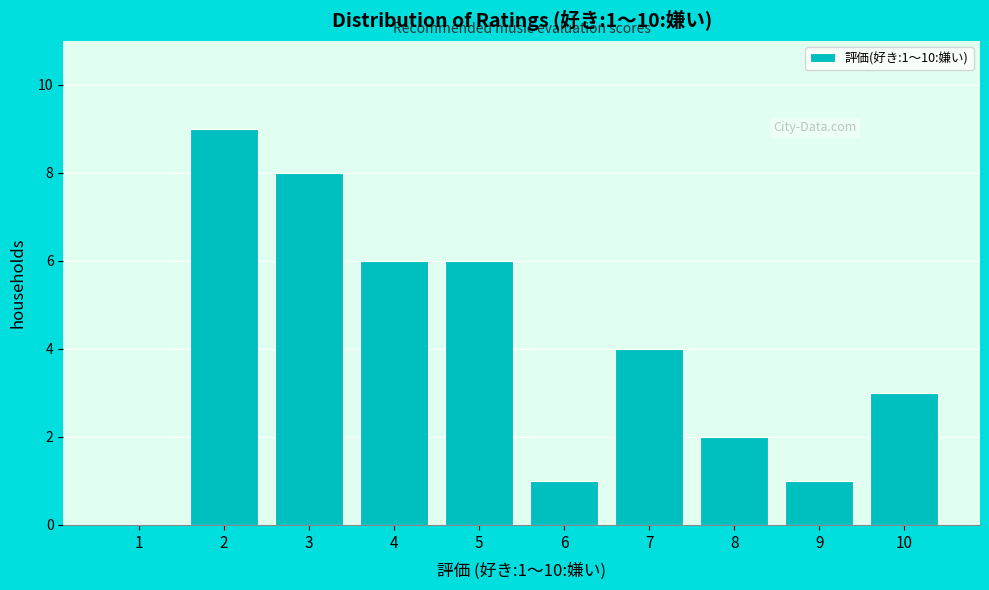

Reading left to right, transcribe all the data shown in this chart.

1=0	2=9	3=8	4=6	5=6	6=1	7=4	8=2	9=1	10=3